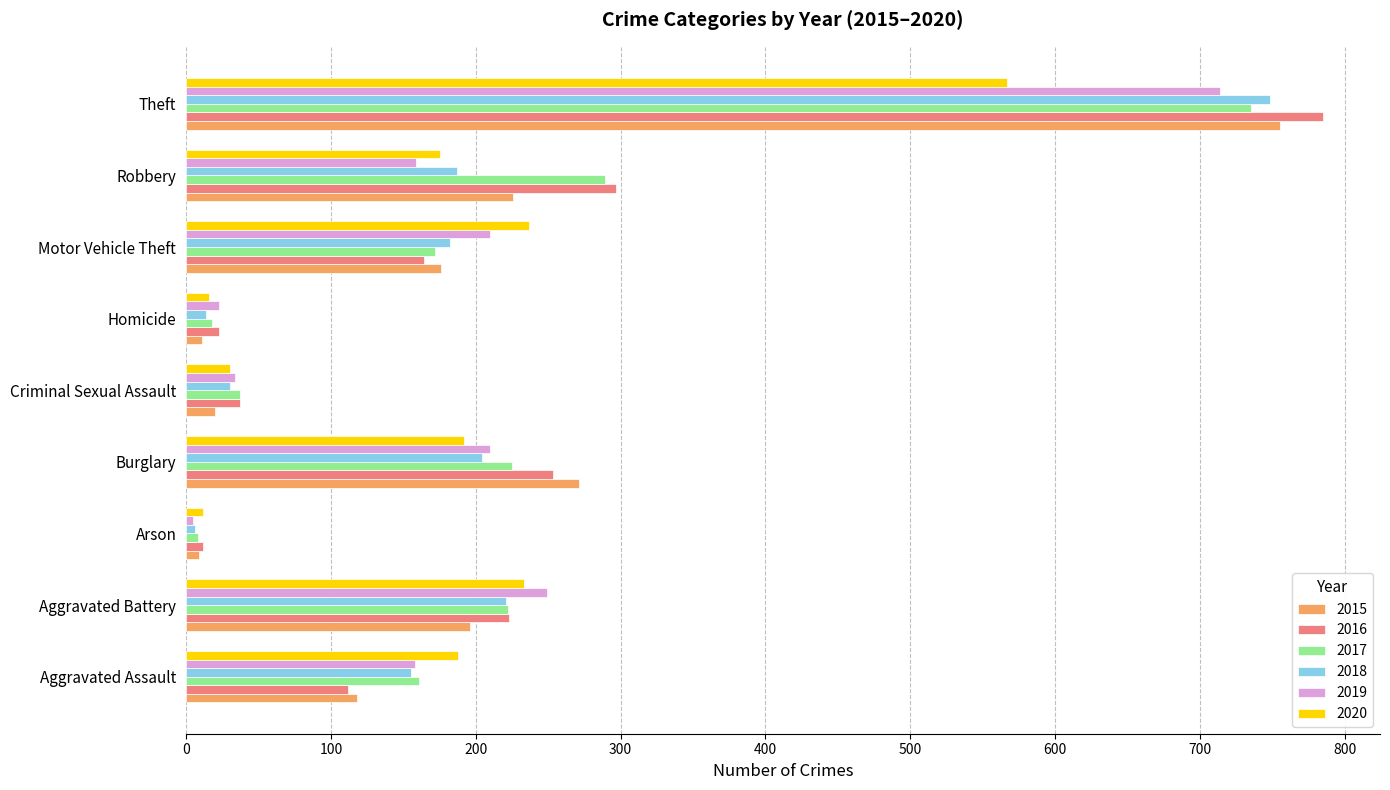

At which label is 2016 closest to 398?

Robbery